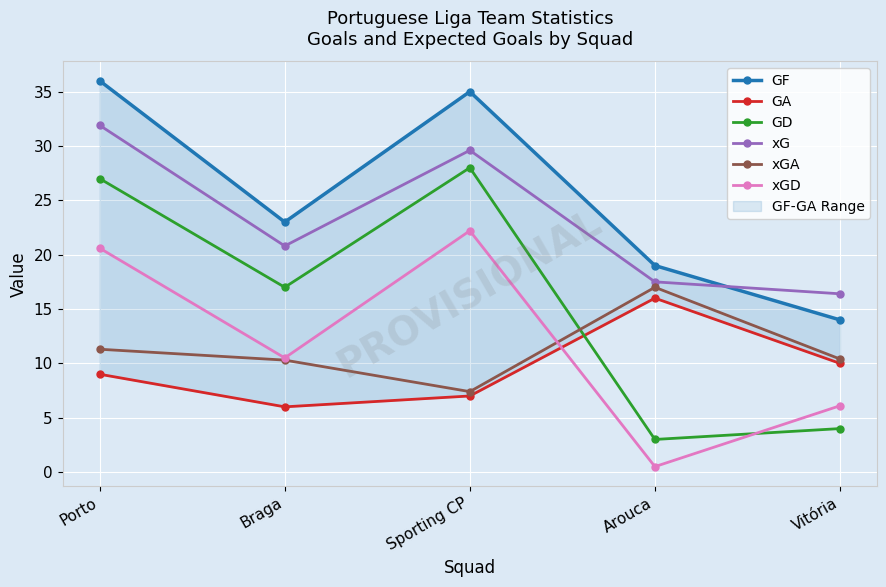

Count the GA values in the range 7 to 10.

3